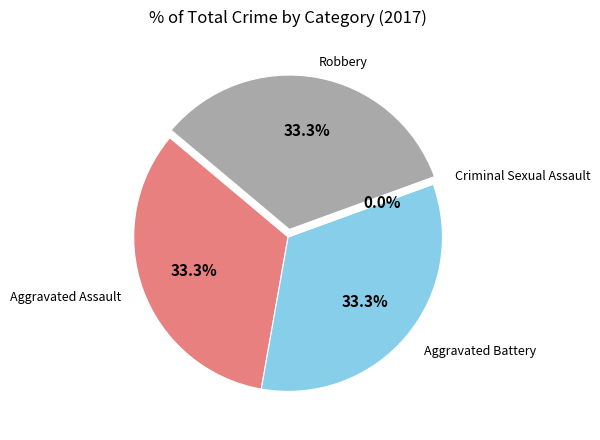

What is the total percentage of Criminal Sexual Assault and Robbery?

33.3%